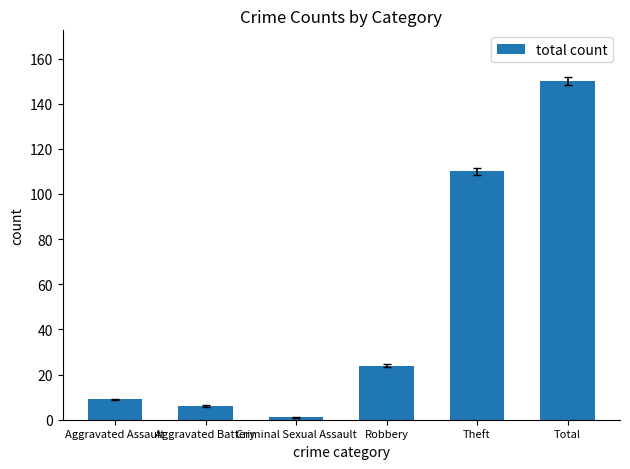

Between Theft and Aggravated Assault, which is larger?

Theft